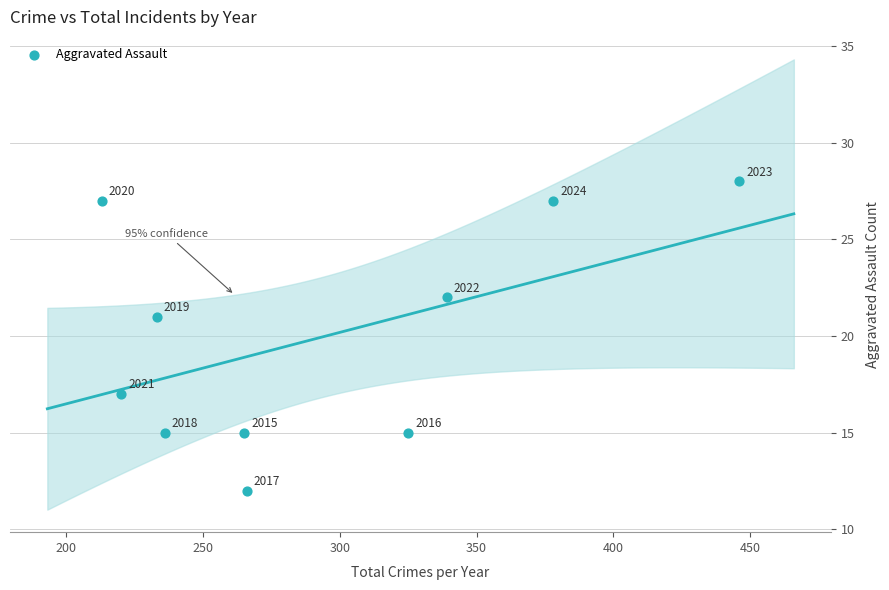

What is the range of Y values (max minus min)?

16